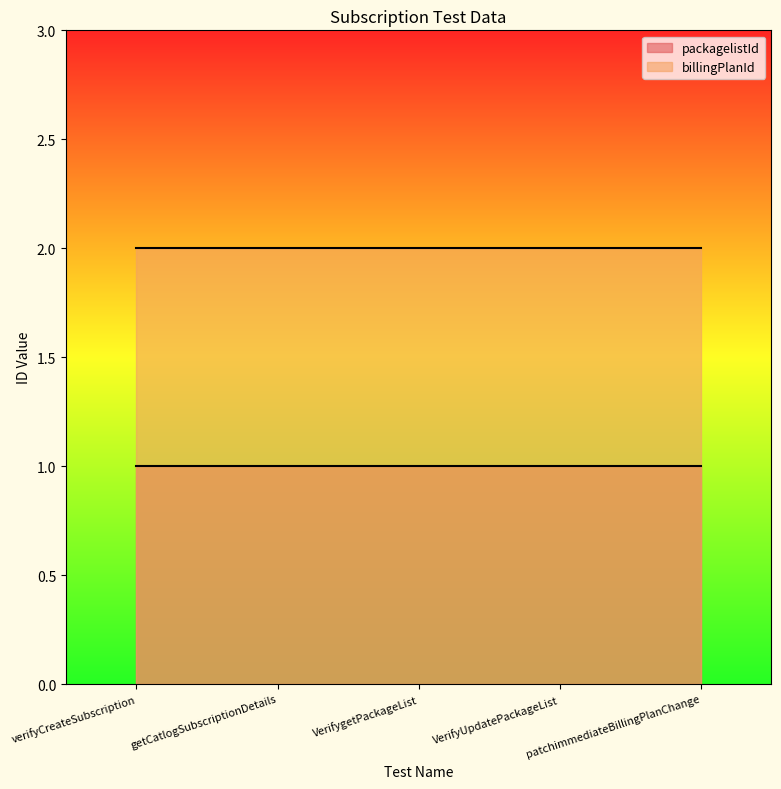

How many distinct data groups are displayed?

2